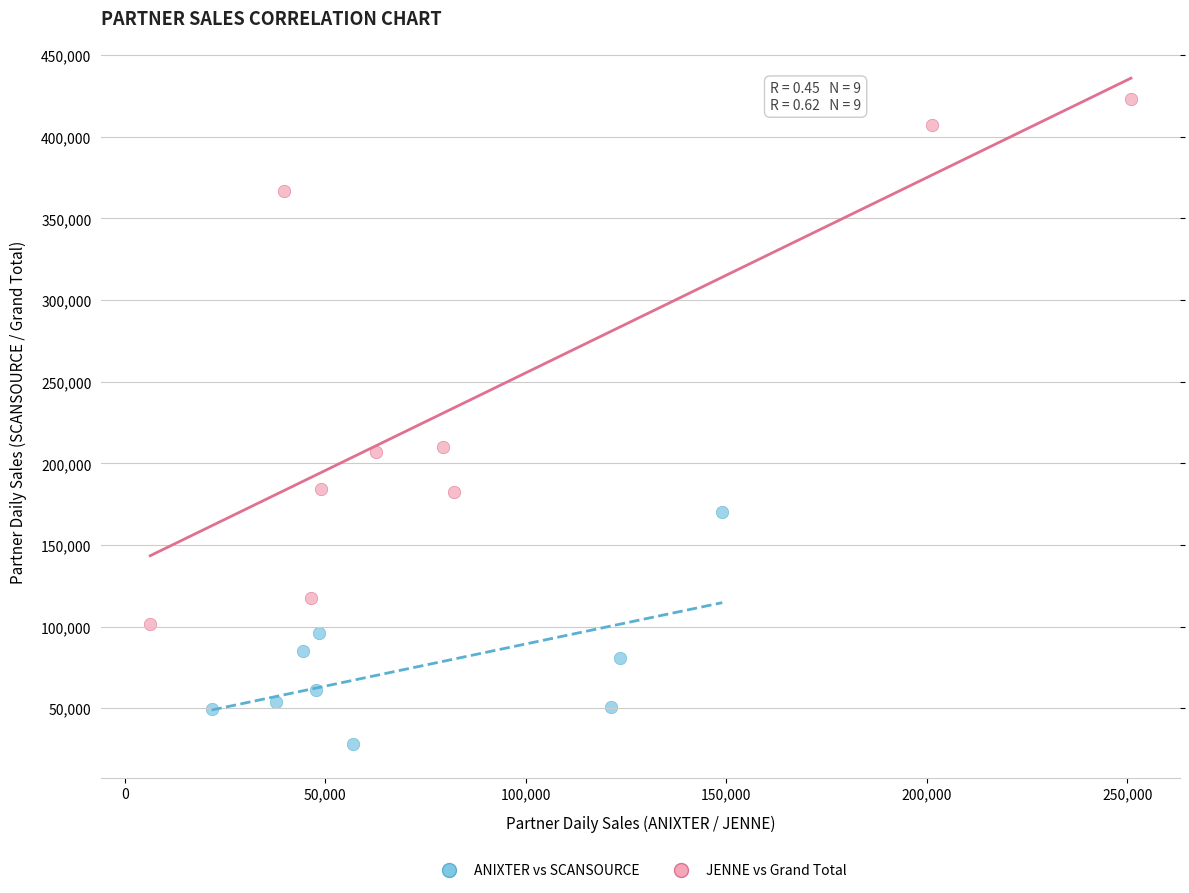

Which series has the largest Y range (max minus min)?

JENNE vs Grand Total